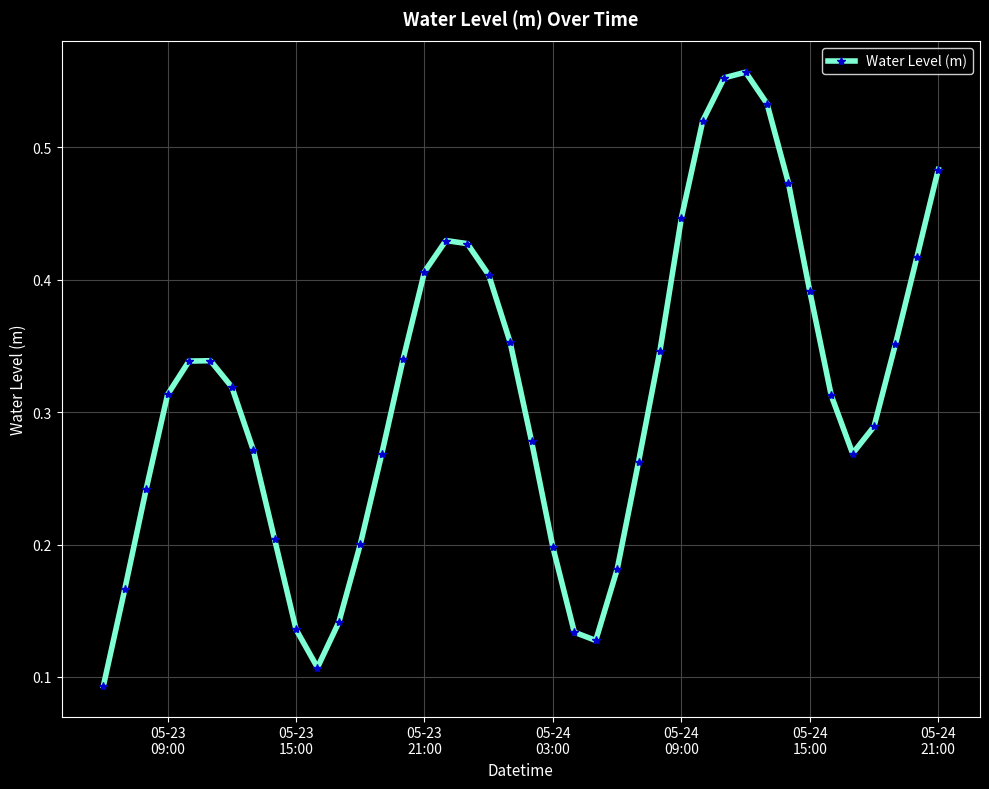

How many interior local valleys (lower than both neighbors) does the data have?

3